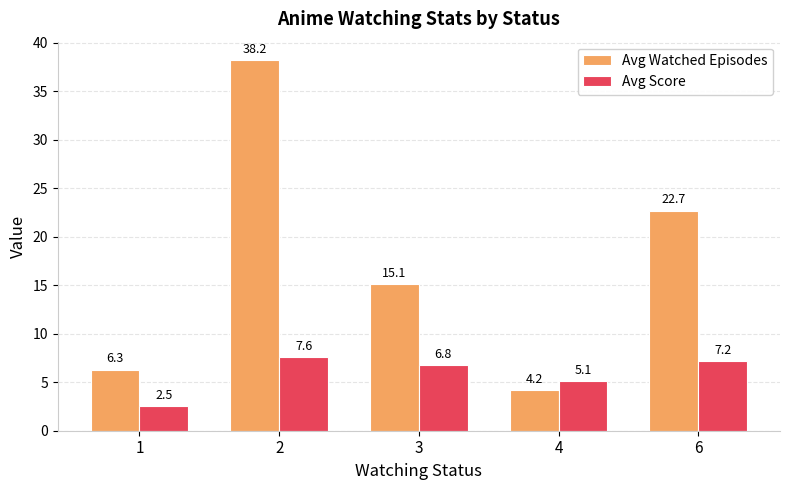

List the series in order of their peak value, lowest first.

Avg Score, Avg Watched Episodes